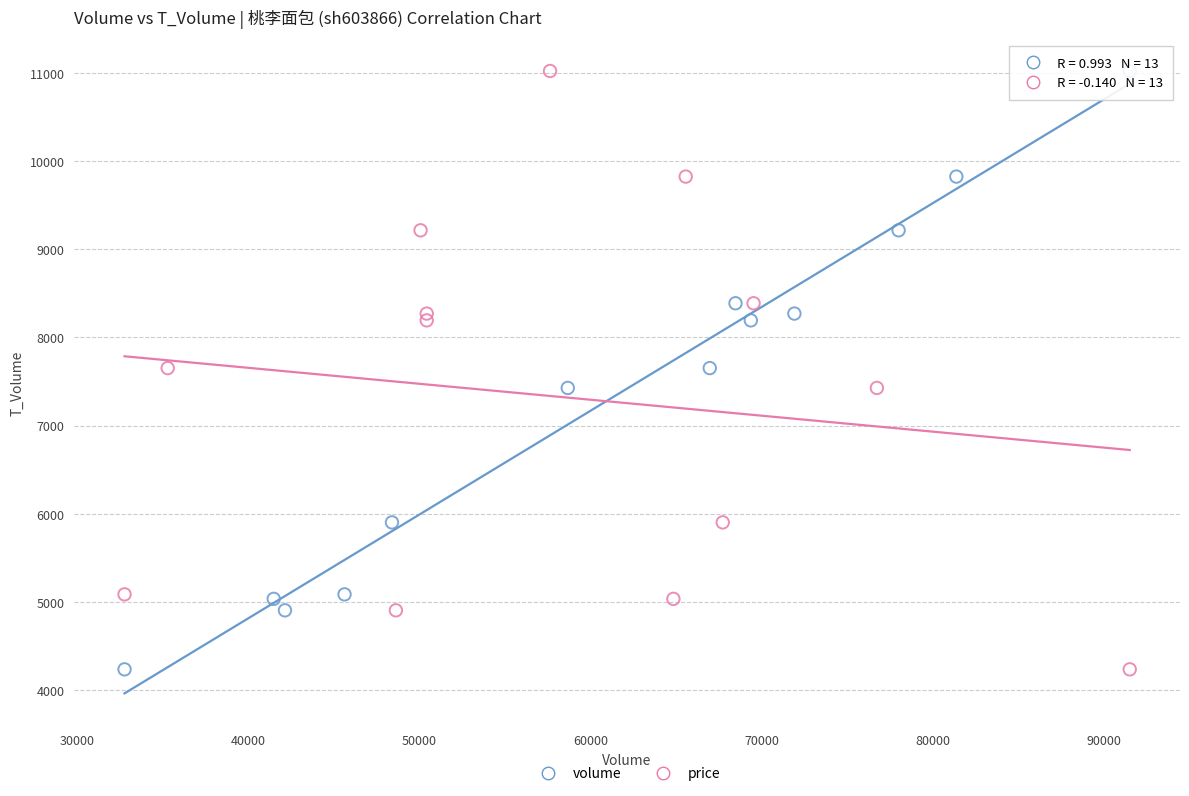

What are all the series names shown in the legend?

volume, price